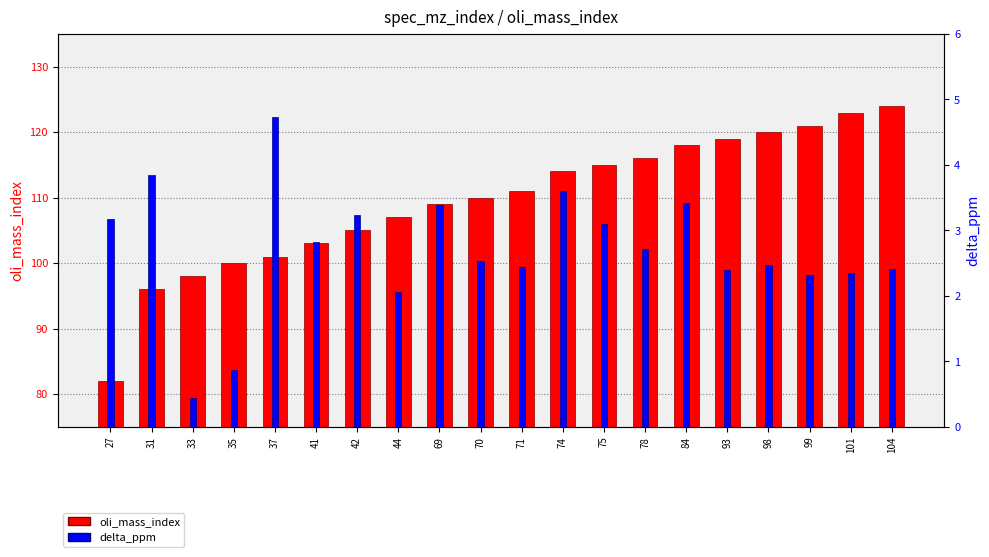

How many bars are there in each group?

2